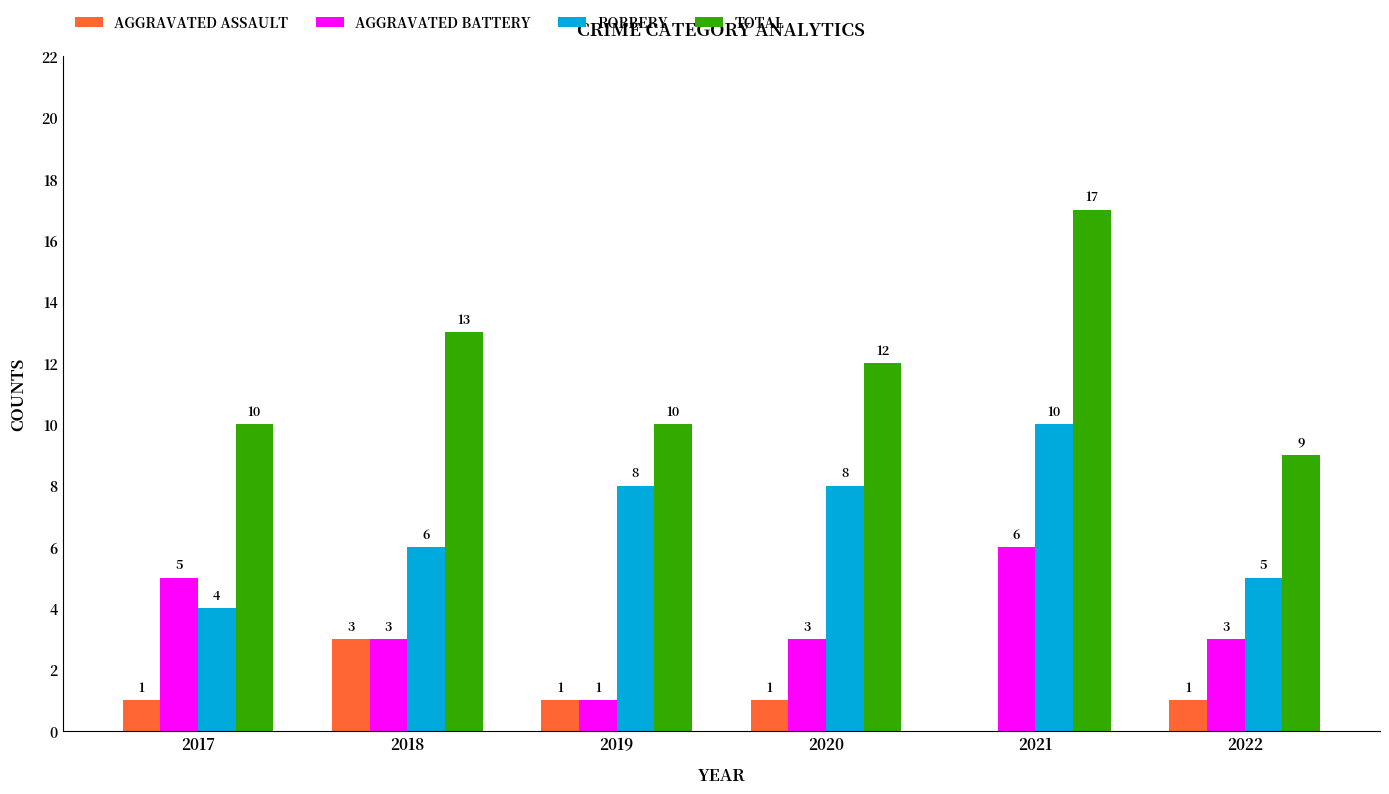

At which category is the sum across all series the highest?

2021